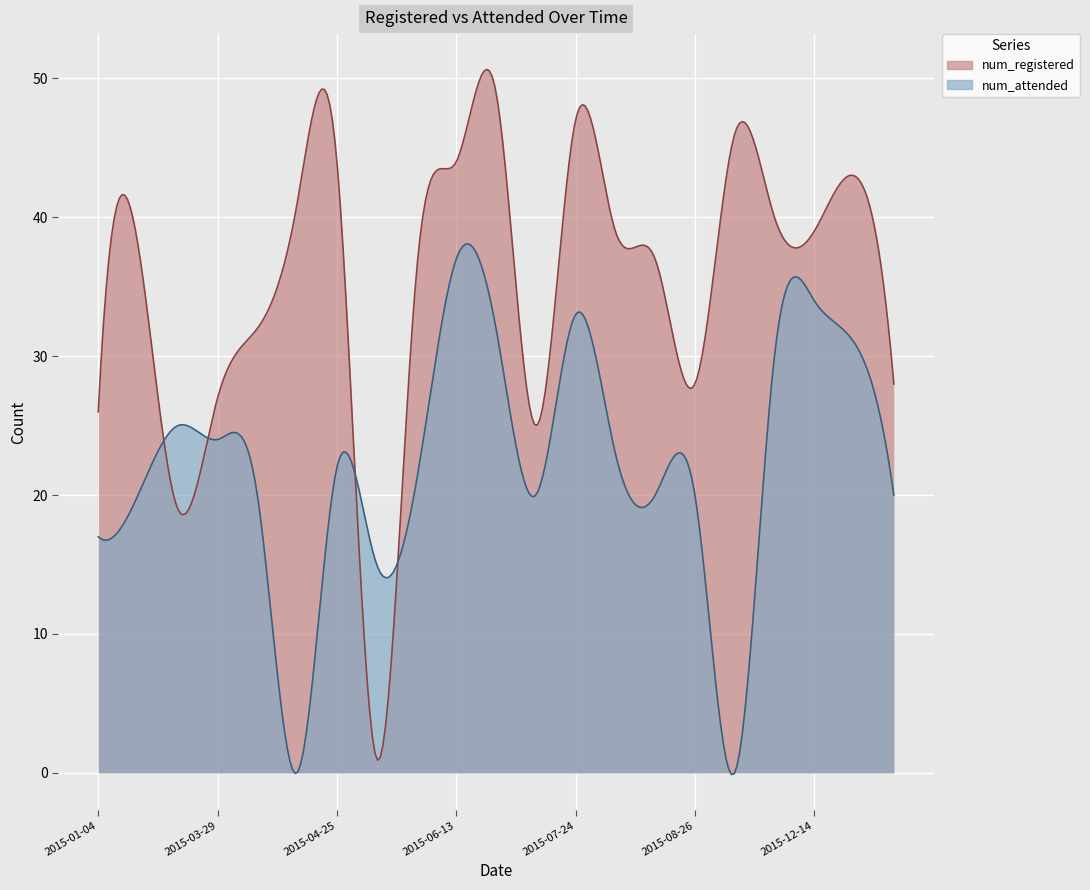

What is the spread (max minus min) of values at 2015-06-25?

17